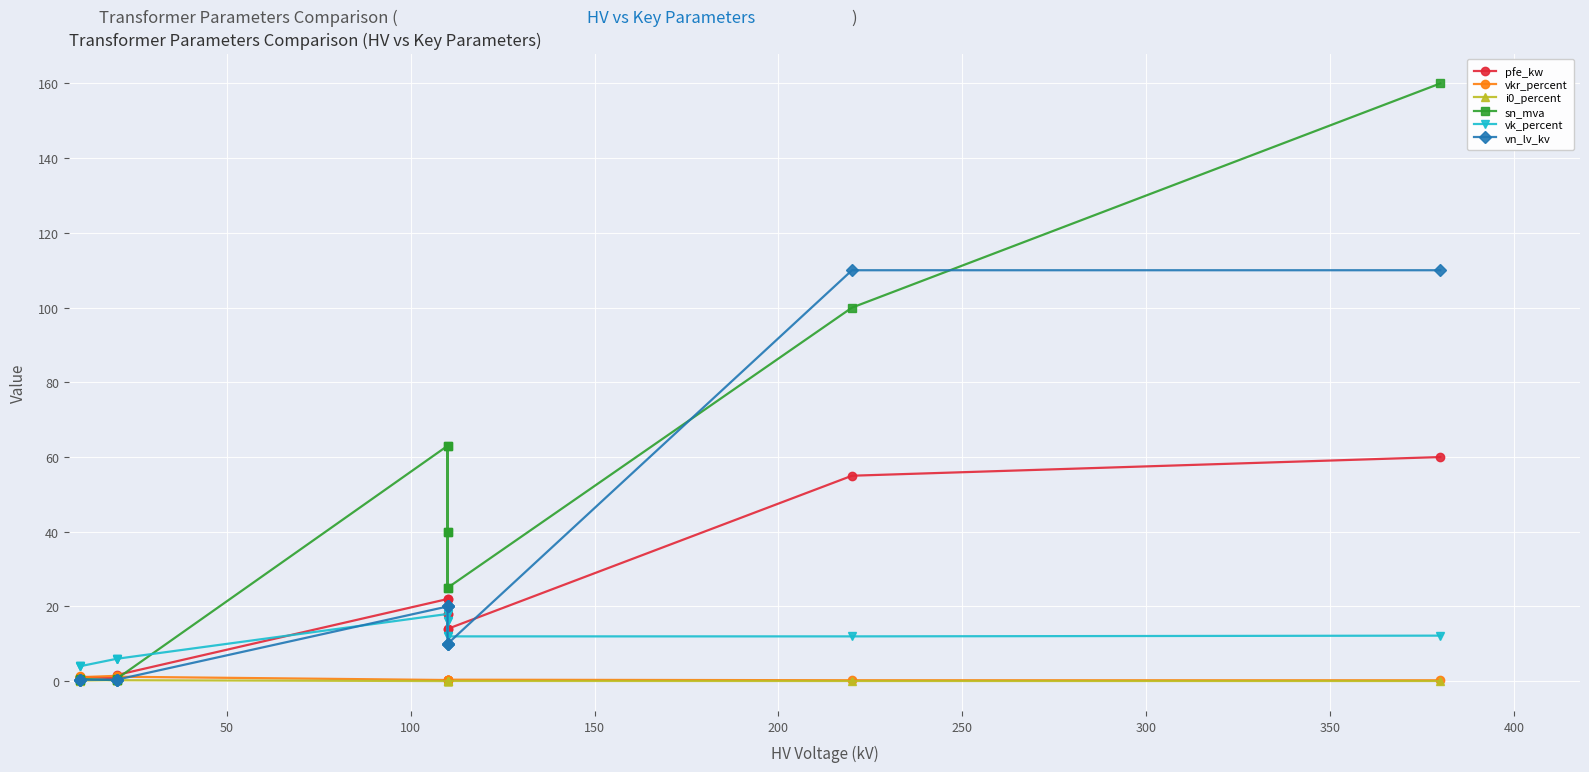

What is the difference between the second highest and minimum values in the sn_mva series?

99.8